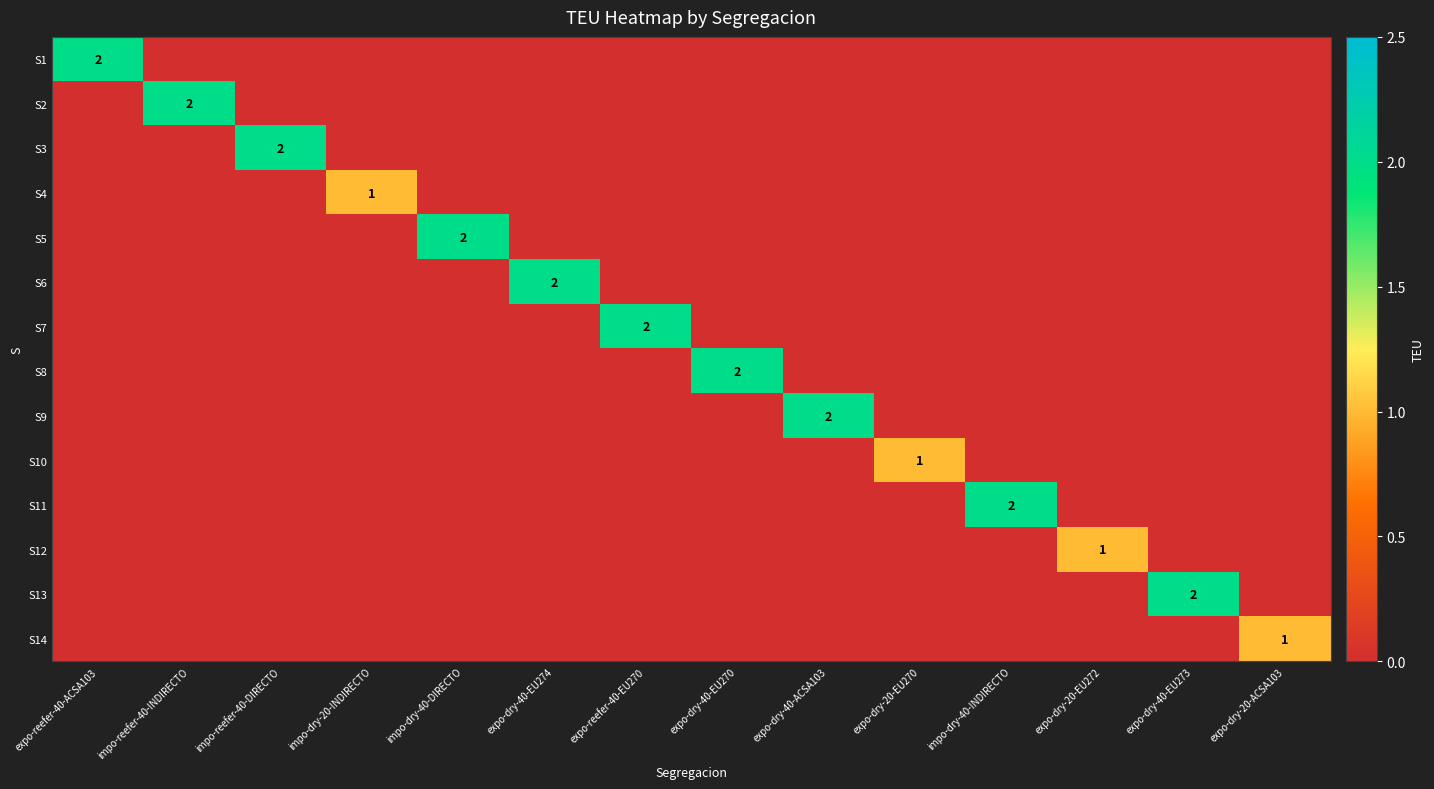

Which category has the lowest value across all series?

impo-dry-20-INDIRECTO